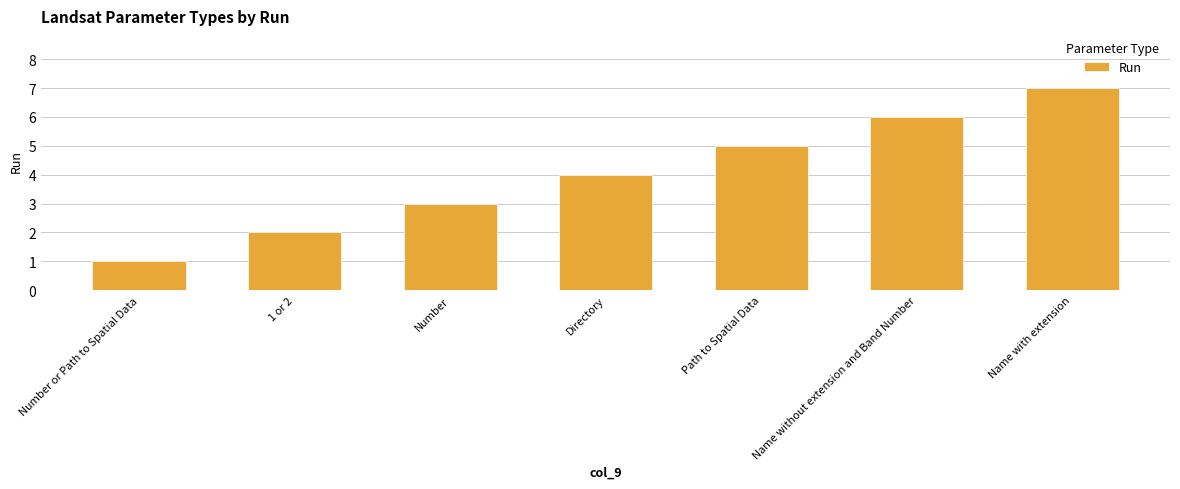

What is the greatest value displayed?

7